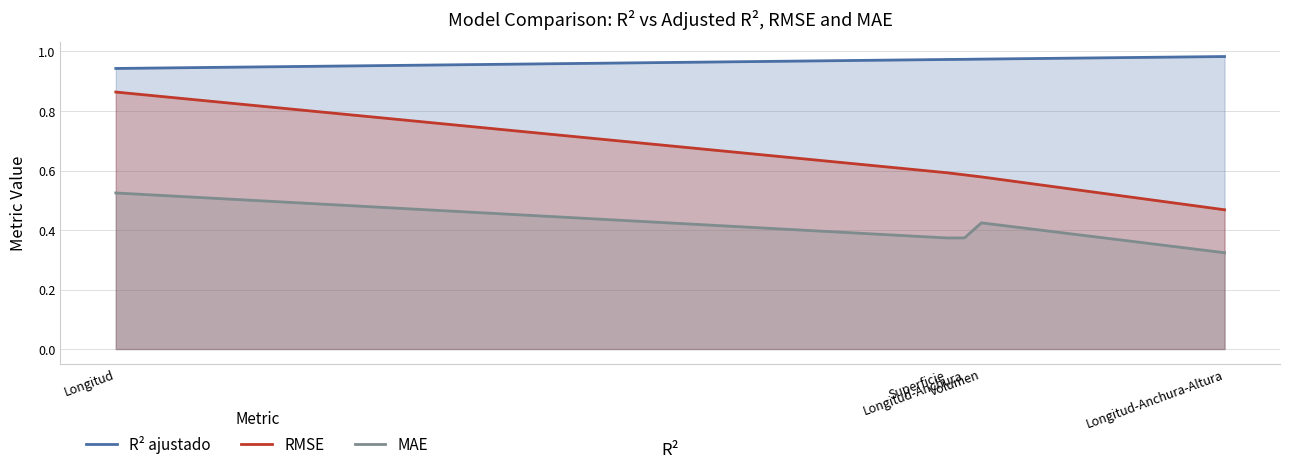

What is the sum of the RMSE values at Longitud-Anchura and Longitud?

1.4